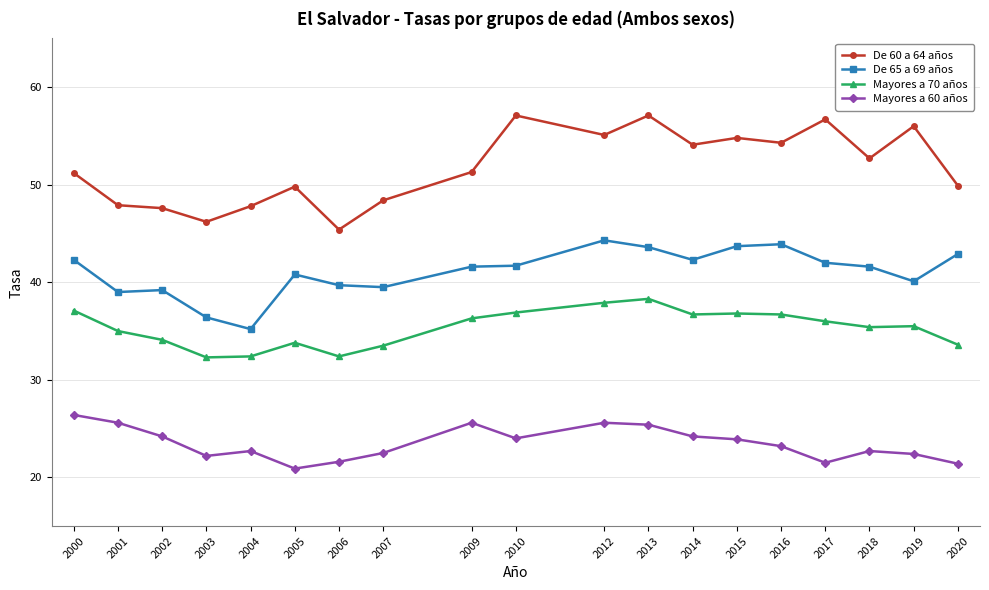

True or false: De 65 a 69 años has a value of 39.2 at 2002.

True